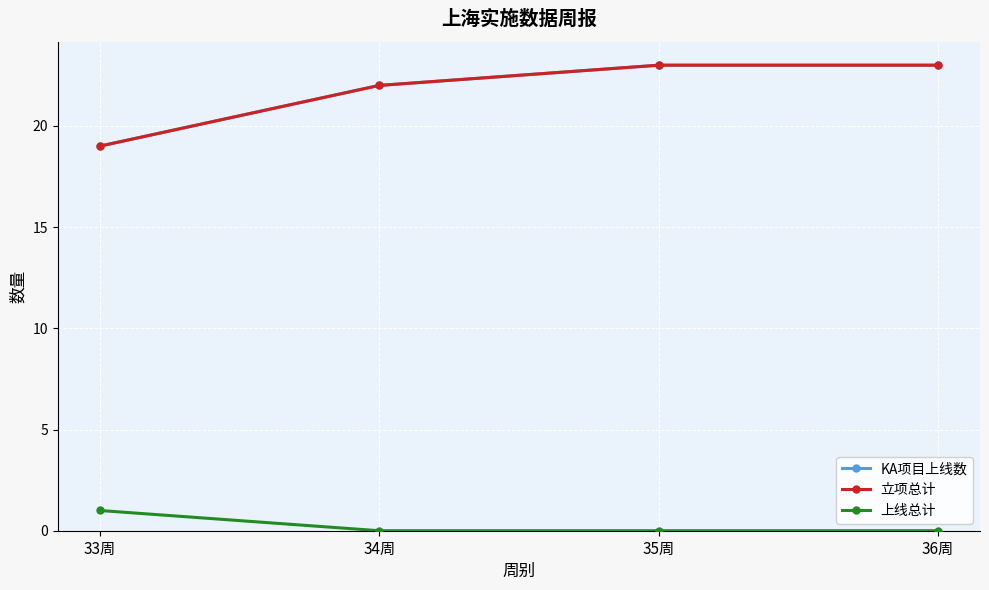

Does the chart have visible grid lines?

Yes